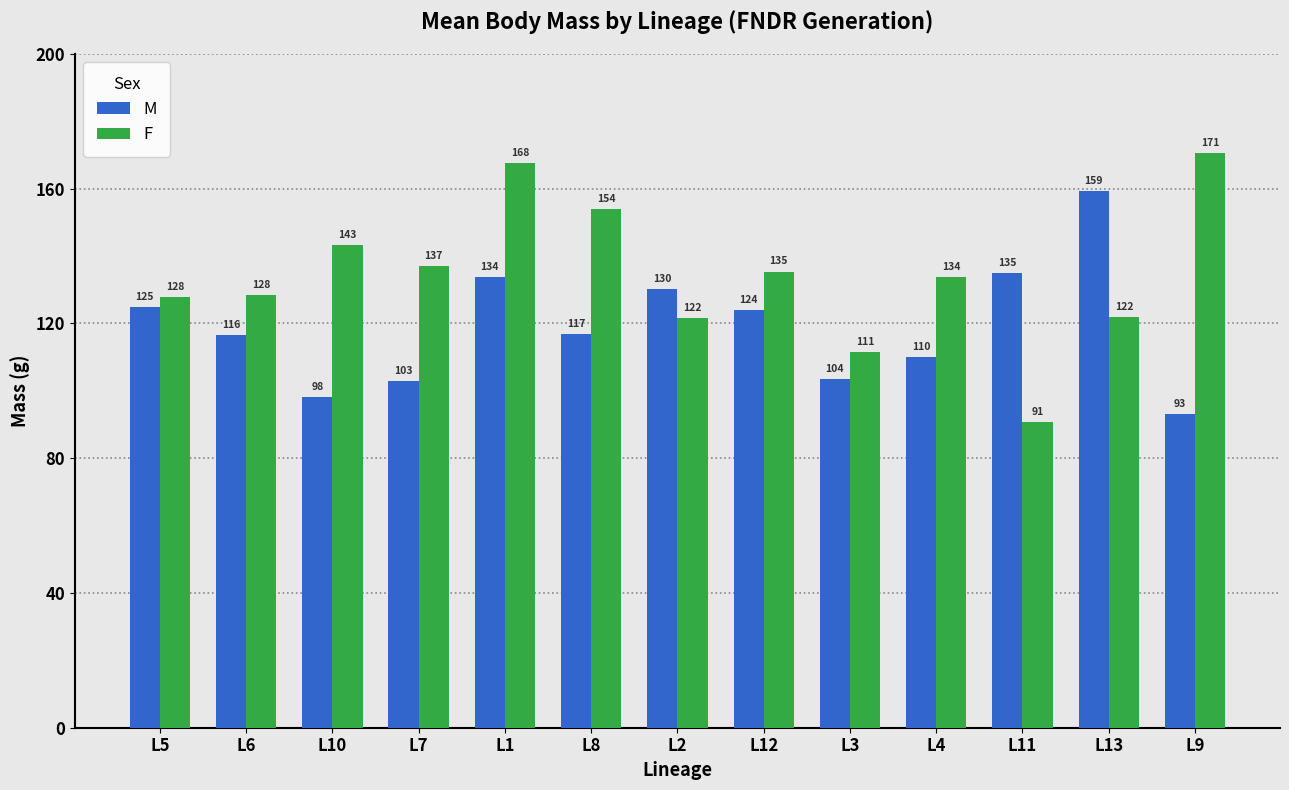

Count the number of data series in this chart.

2